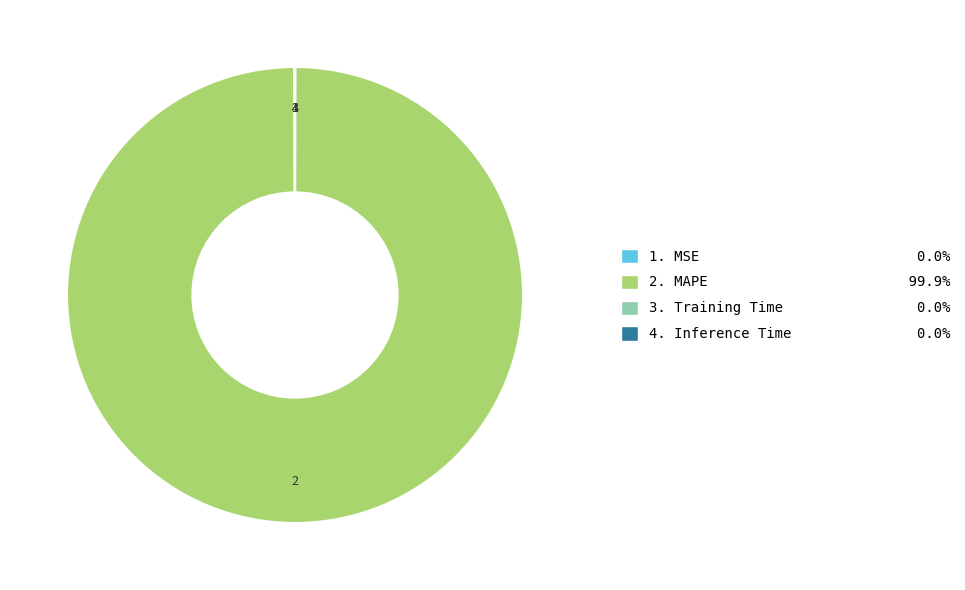

Is there a majority slice in this chart?

Yes